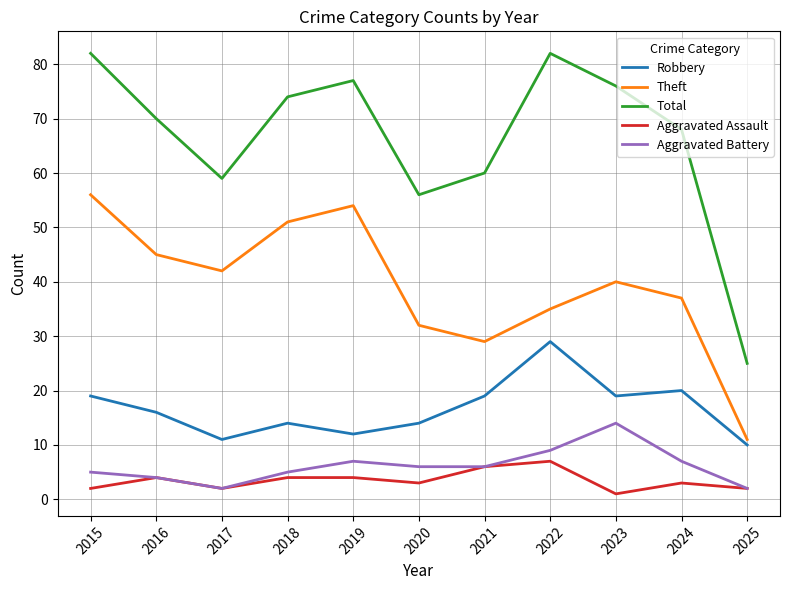

What is the total value across all series at 2017?

116